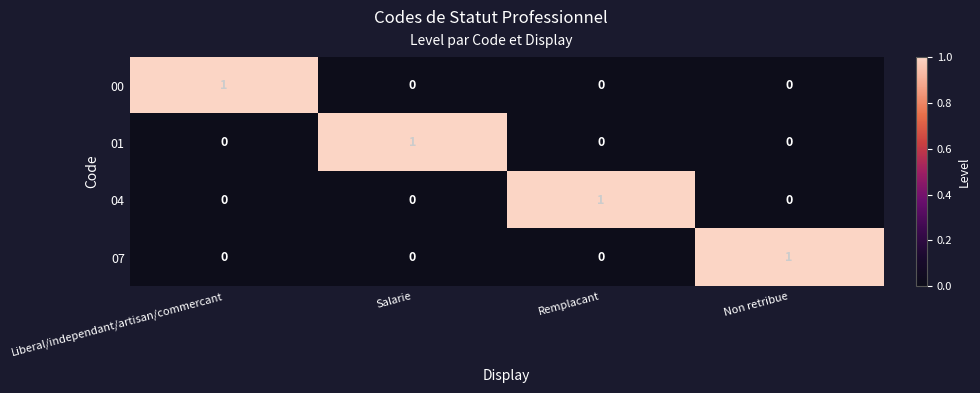

At how many categories does at least one series exceed 0?

4